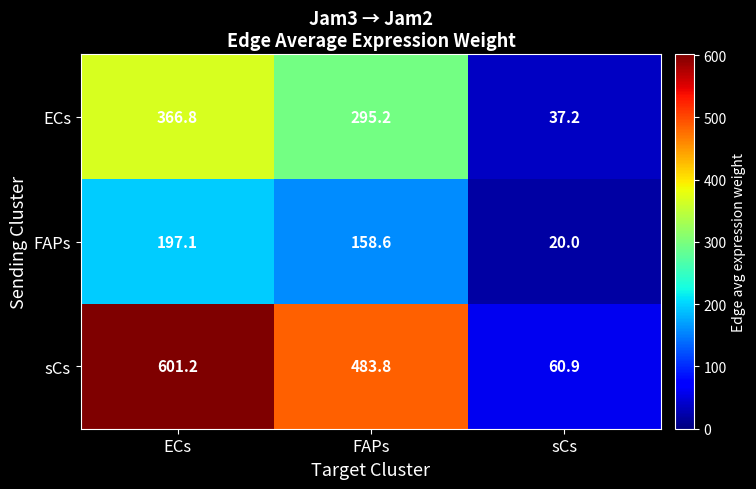

What is the sum of all ECs values?

699.2